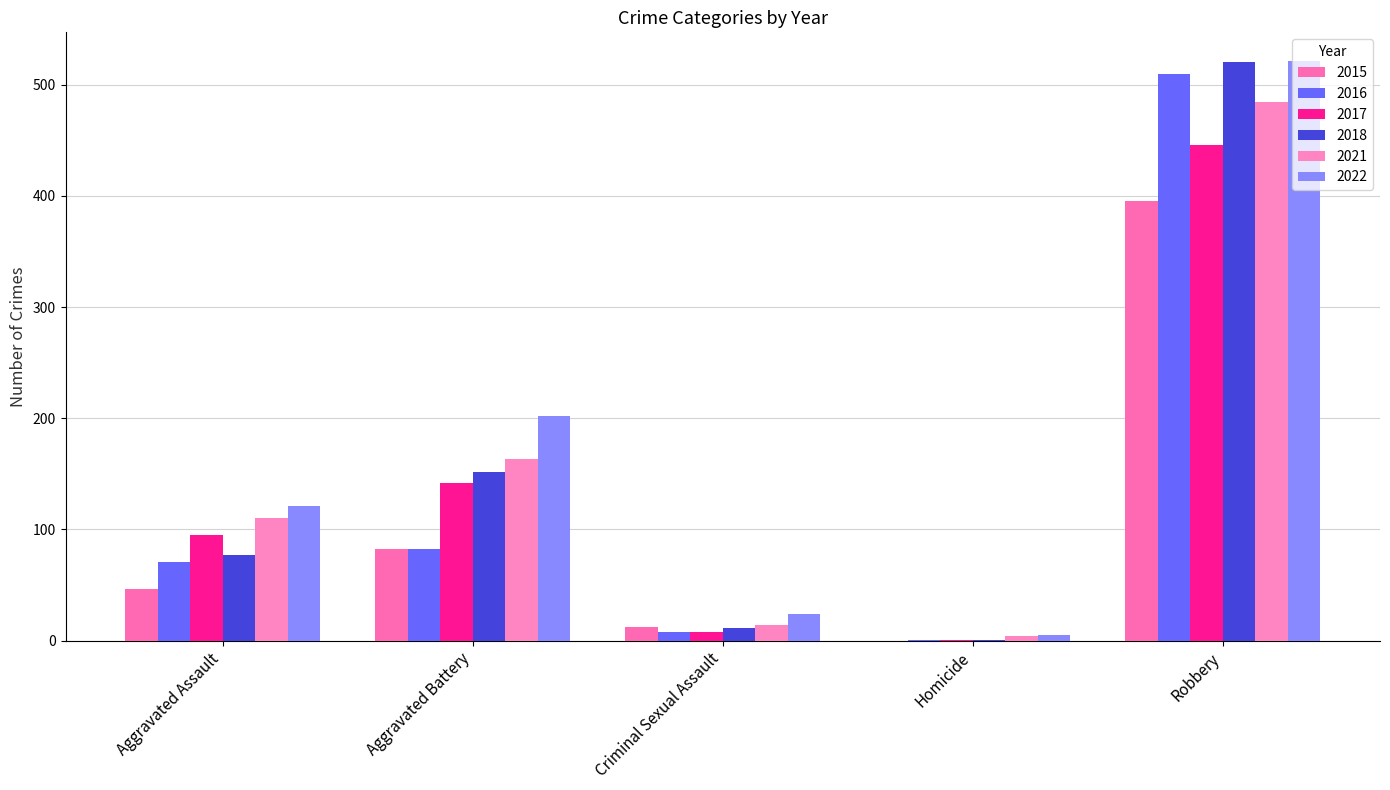

What is the total value across all series at Robbery?

2876